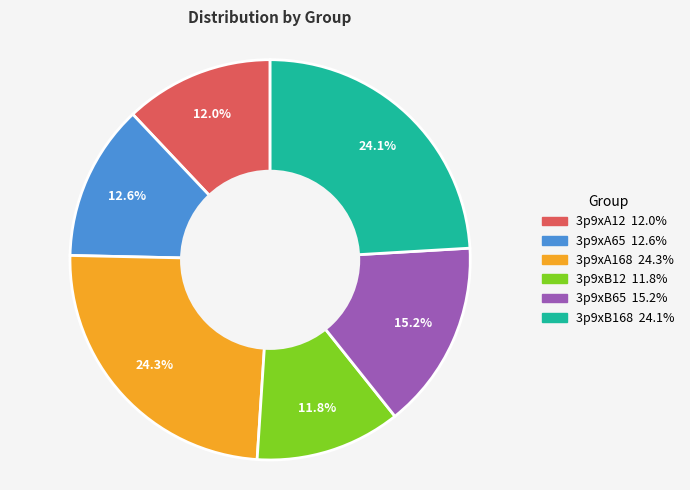

True or false: 3p9xB65 accounts for 15% of the total.

True